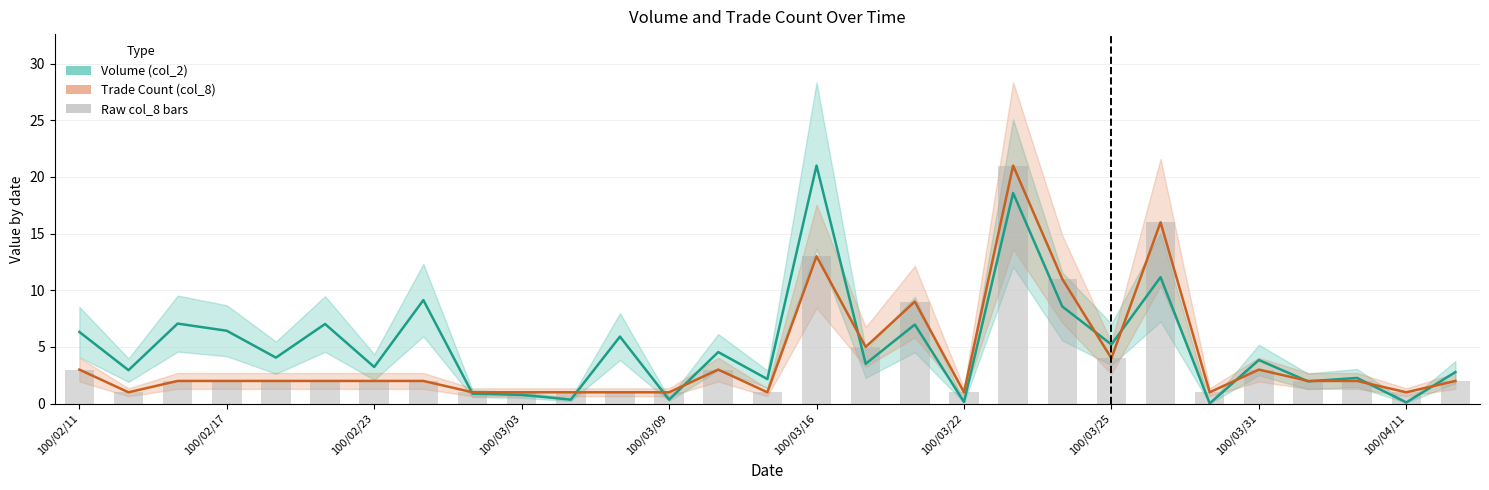

At which label does col_2 (Volume normalized) first exceed 3?

100/02/11